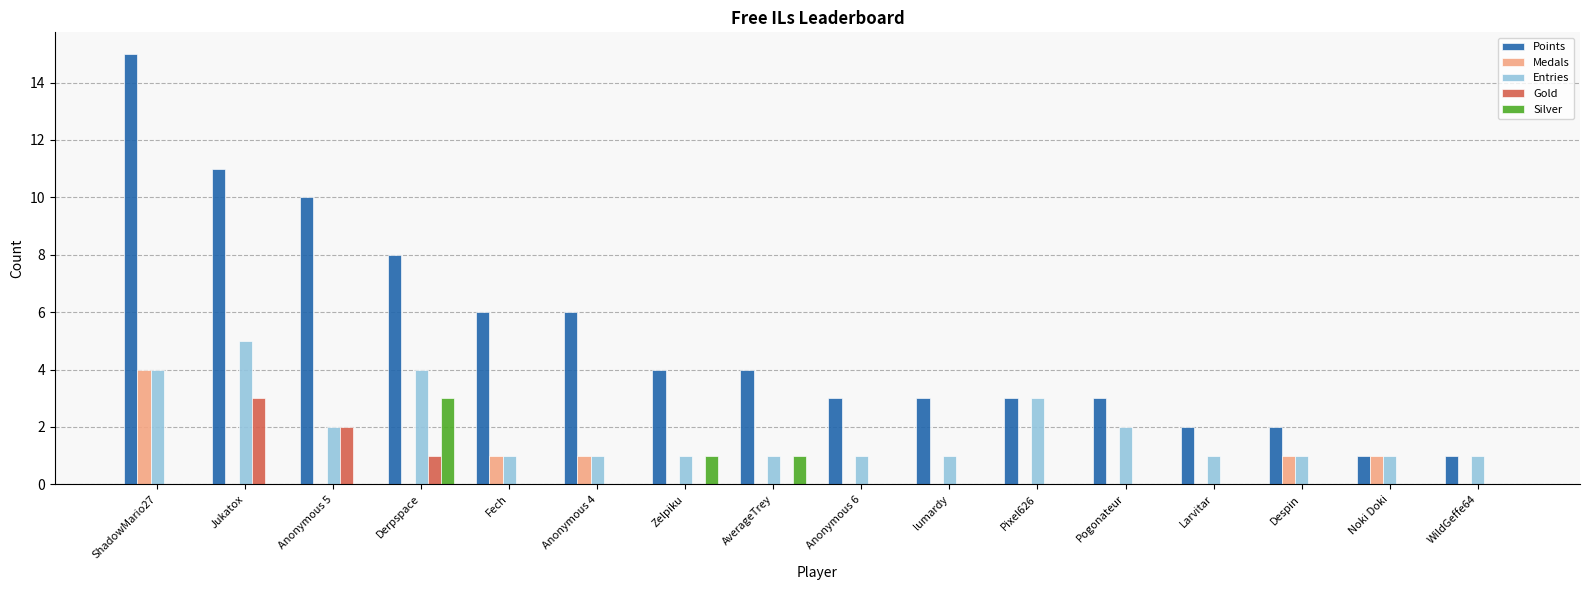

How many categories are shown in the chart?

16